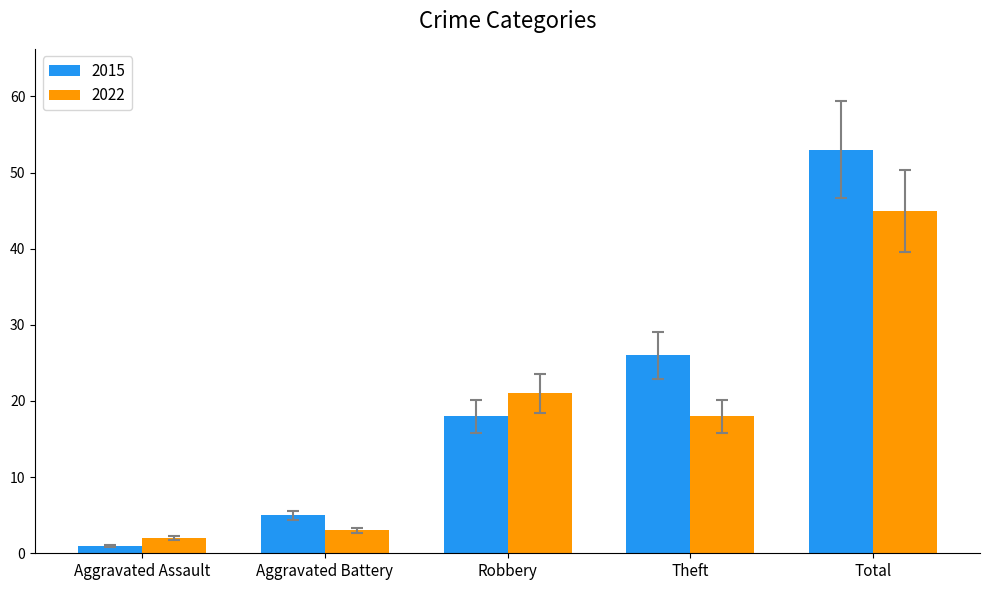

Is it true that 2022 equals 21 at Robbery?

True